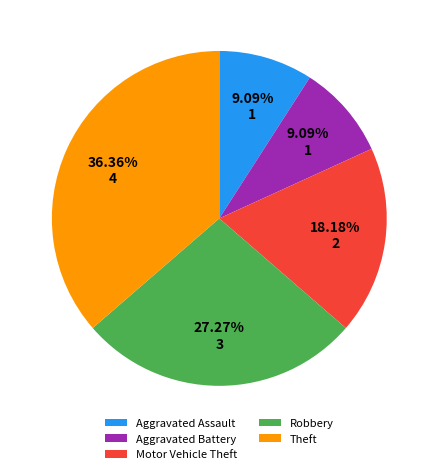

Does Aggravated Assault account for over 50% of the chart?

No